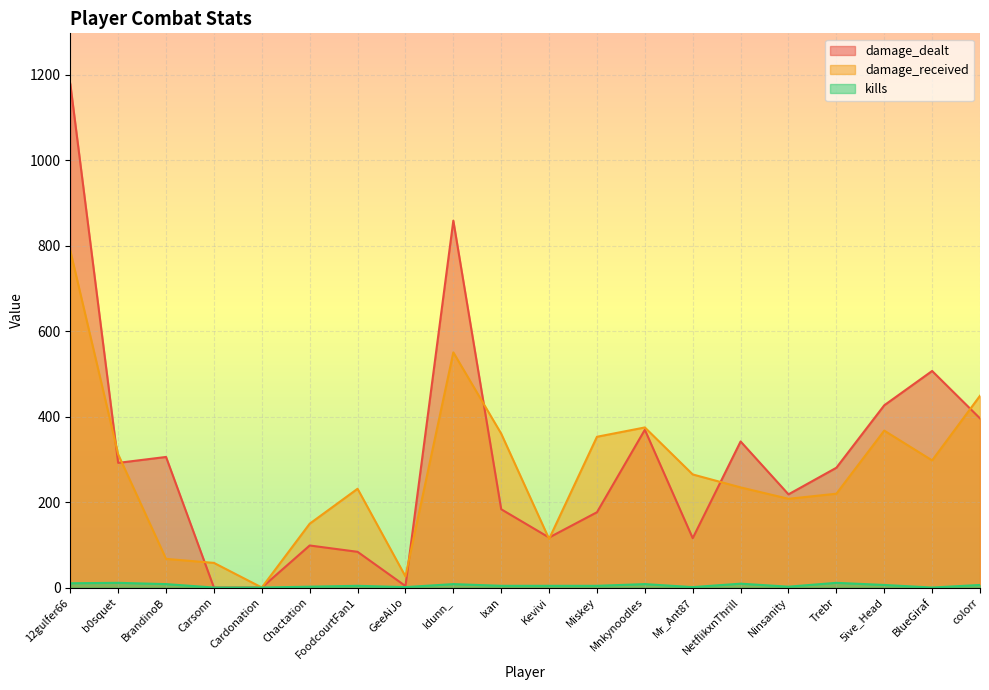

What is the greatest value displayed?

1179.4